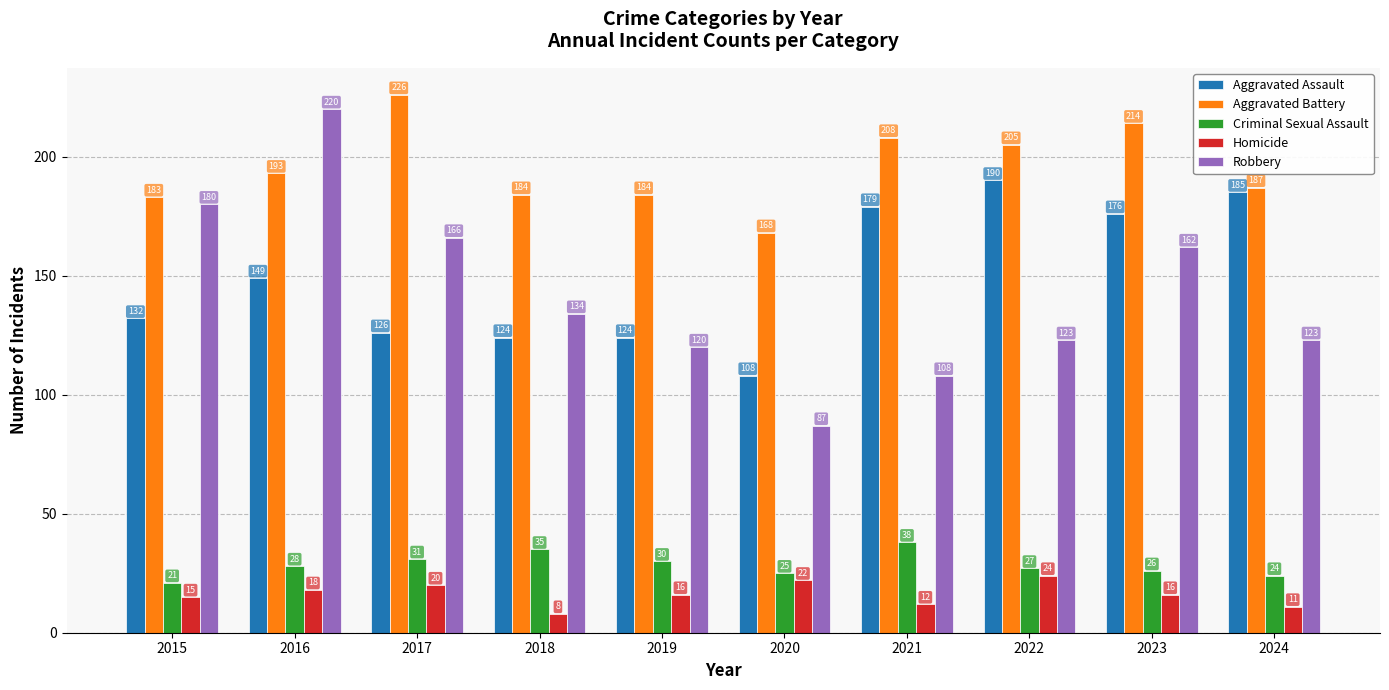

At how many categories does at least one series exceed 112?

10